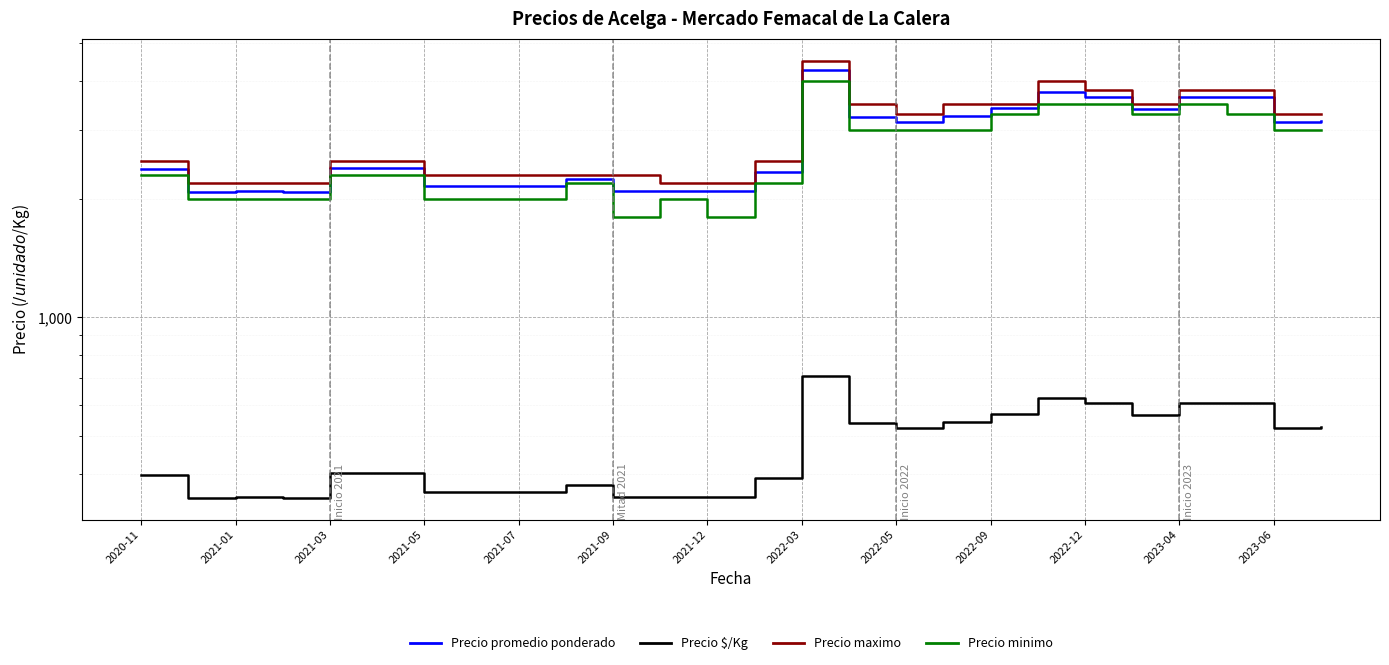

Which series has the widest spread of values?

Precio maximo